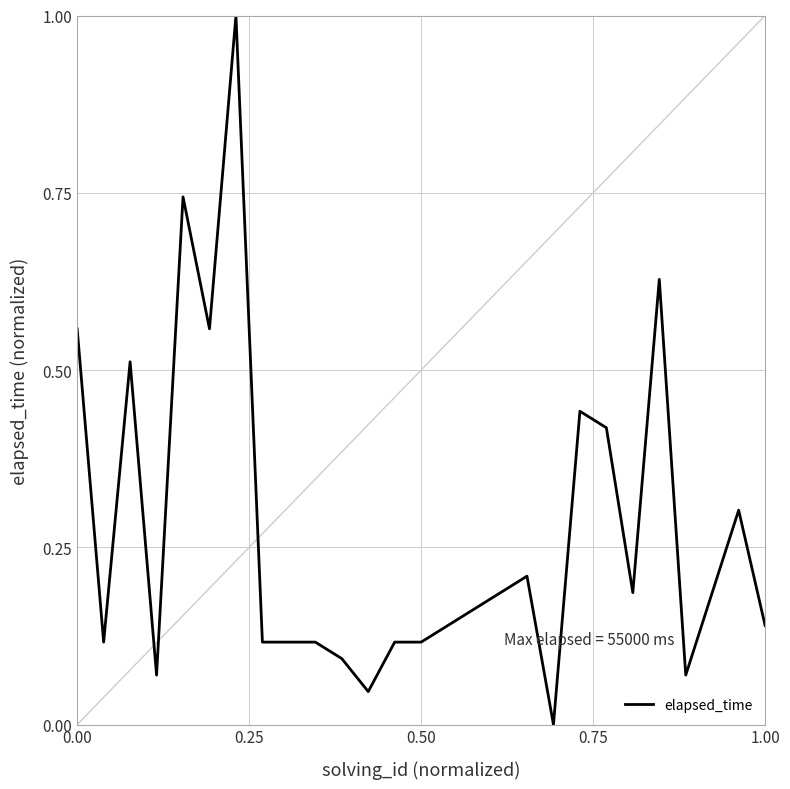

What is the greatest value displayed?

1.0